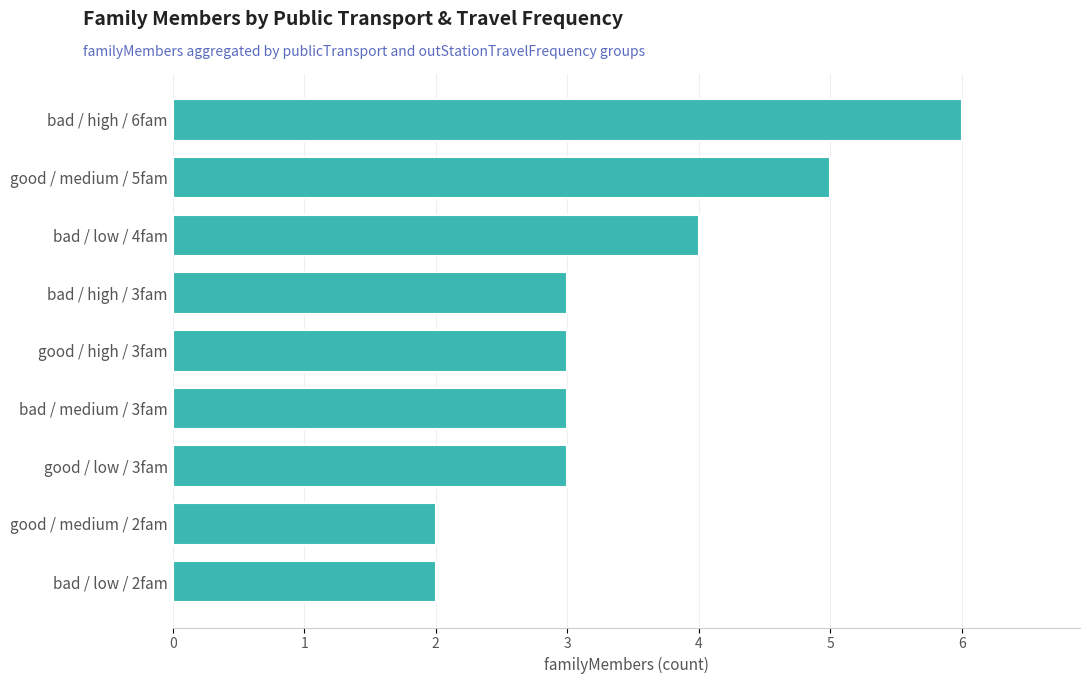

What is the greatest value displayed?

6